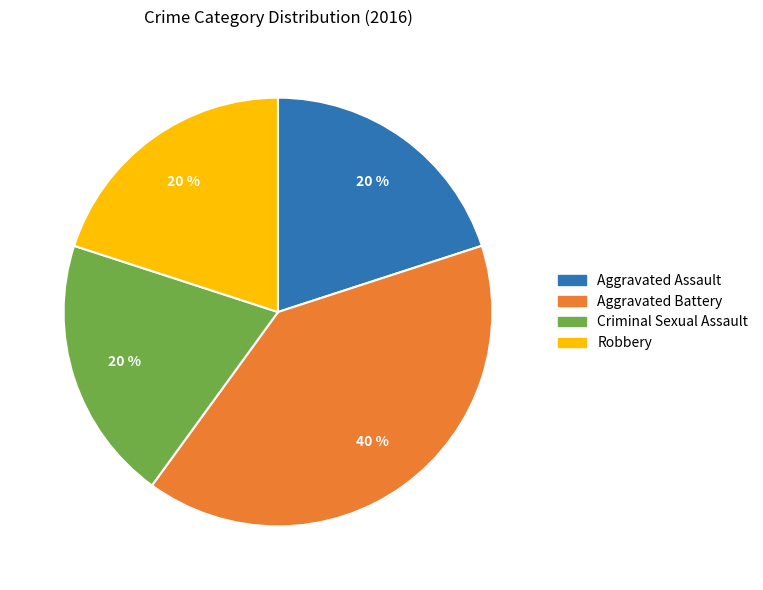

To the nearest percent, what is the average slice percentage?

25%